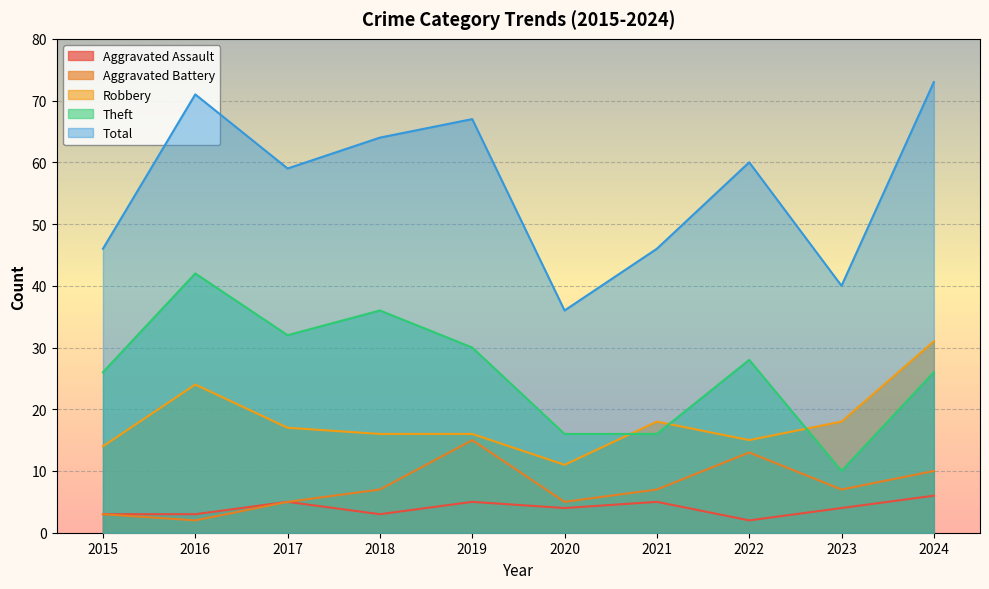

How many interior local peaks does the Robbery series have?

2